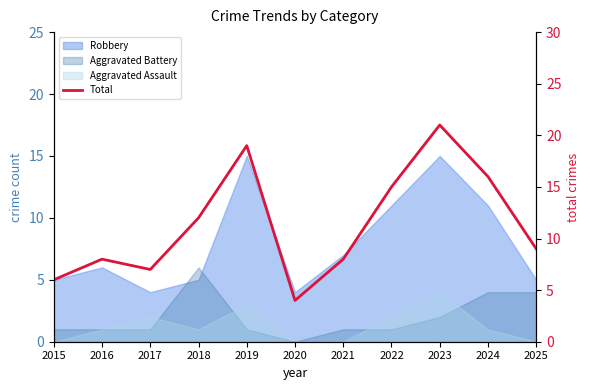

Reading left to right, extract all data points from this chart.

6	8	7	12	19	4	8	15	21	16	9